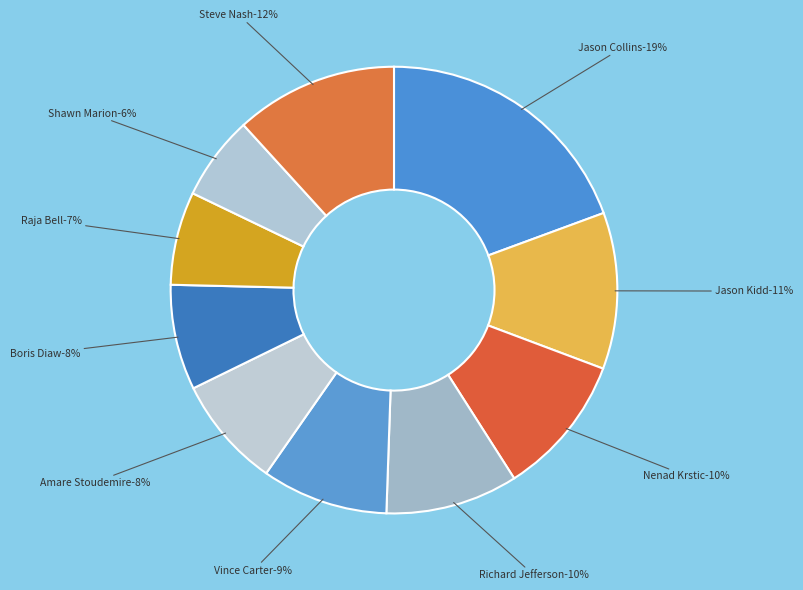

Rank the categories by value from highest to lowest.

Jason Collins, Steve Nash, Jason Kidd, Nenad Krstic, Richard Jefferson, Vince Carter, Amare Stoudemire, Boris Diaw, Raja Bell, Shawn Marion